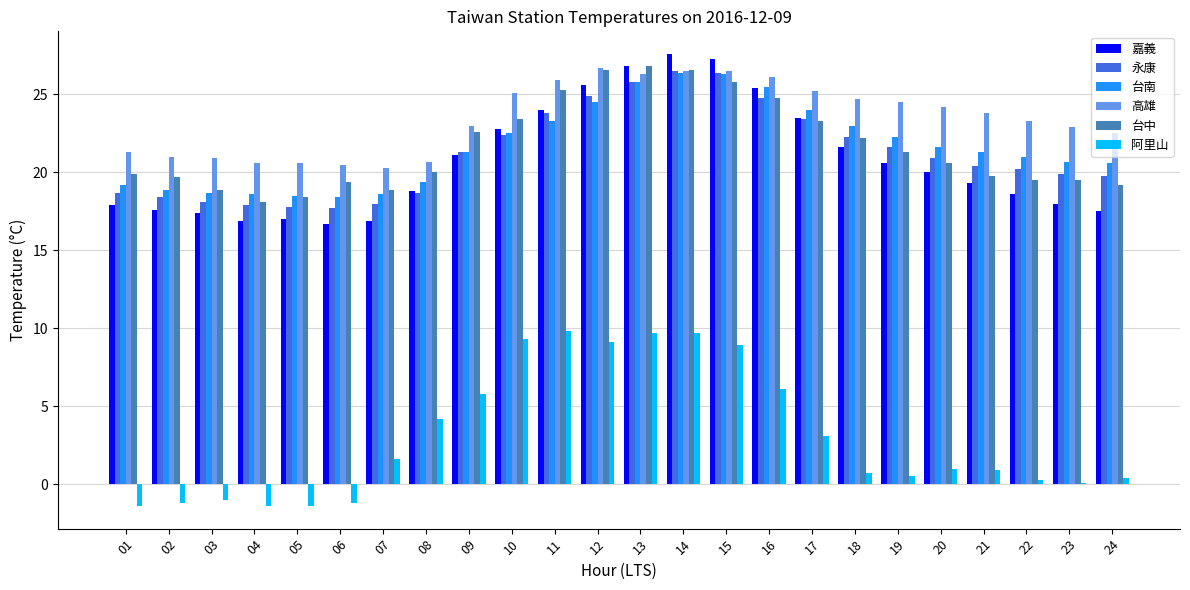

What is the difference between the maximum and minimum values in the 阿里山 series?

11.2